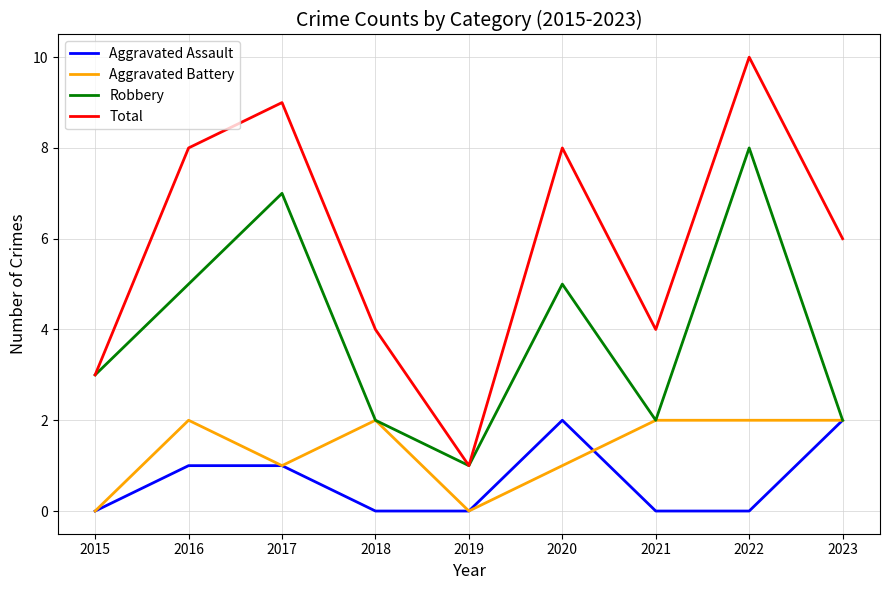

Reading left to right, what are all the values shown in this chart?

Aggravated Assault: 0	1	1	0	0	2	0	0	2
Aggravated Battery: 0	2	1	2	0	1	2	2	2
Robbery: 3	5	7	2	1	5	2	8	2
Total: 3	8	9	4	1	8	4	10	6